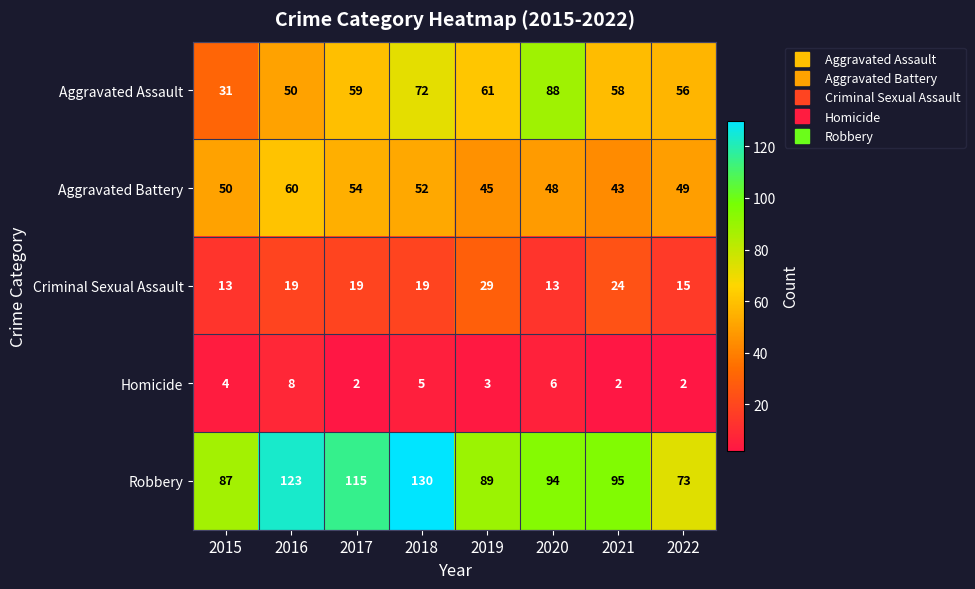

At which category is the sum across all series the highest?

2018